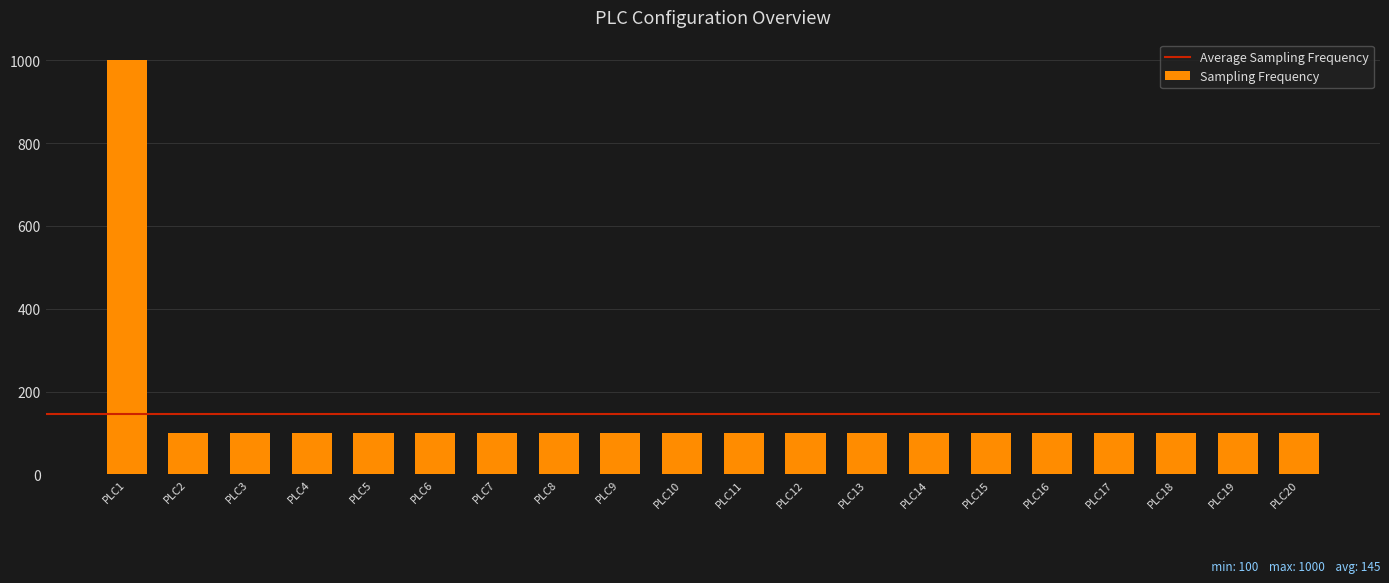

Is it true that the value at PLC18 is 100?

True